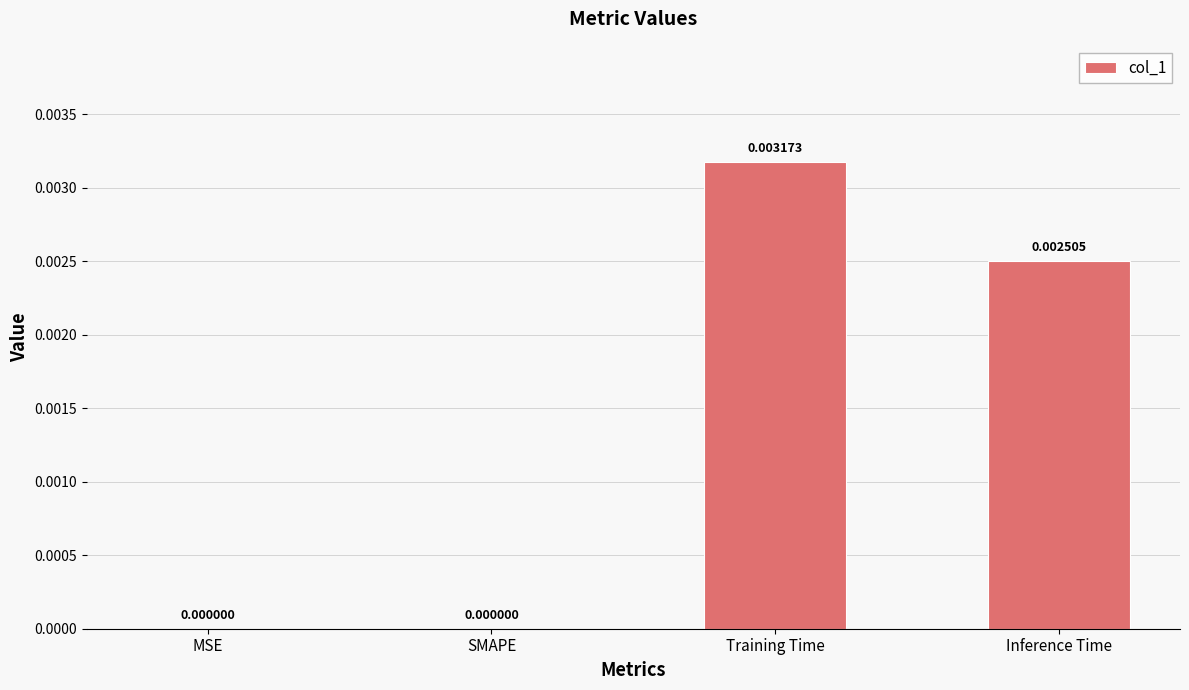

At which category does the chart reach its peak across all series?

Training Time